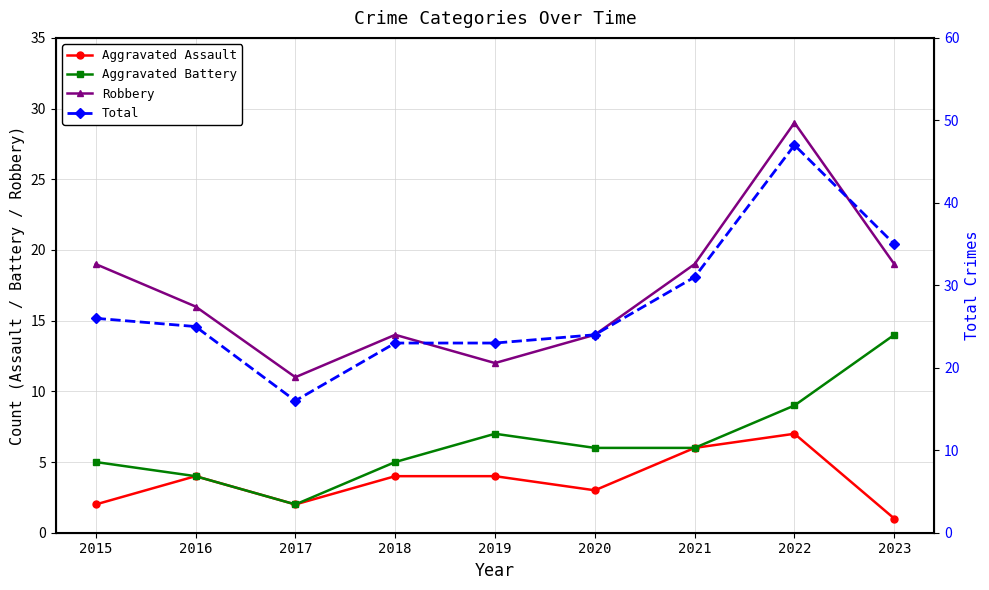

Which series changed the most between 2015 and 2018?

Robbery